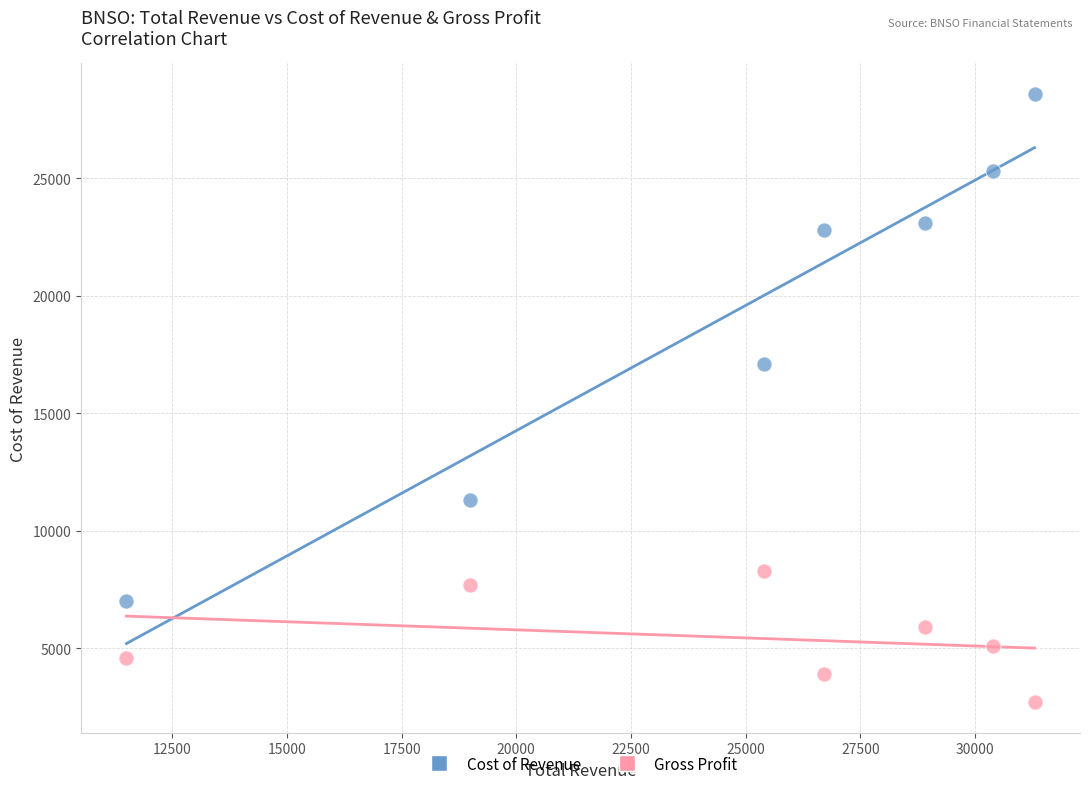

Which series has the widest spread of Y values?

Cost of Revenue